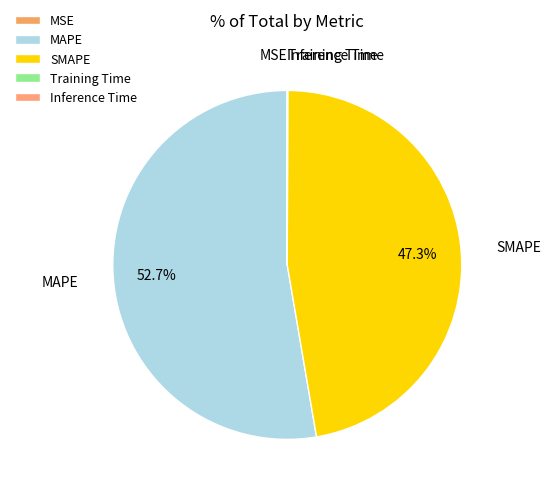

Which category has the biggest portion of the pie?

MAPE